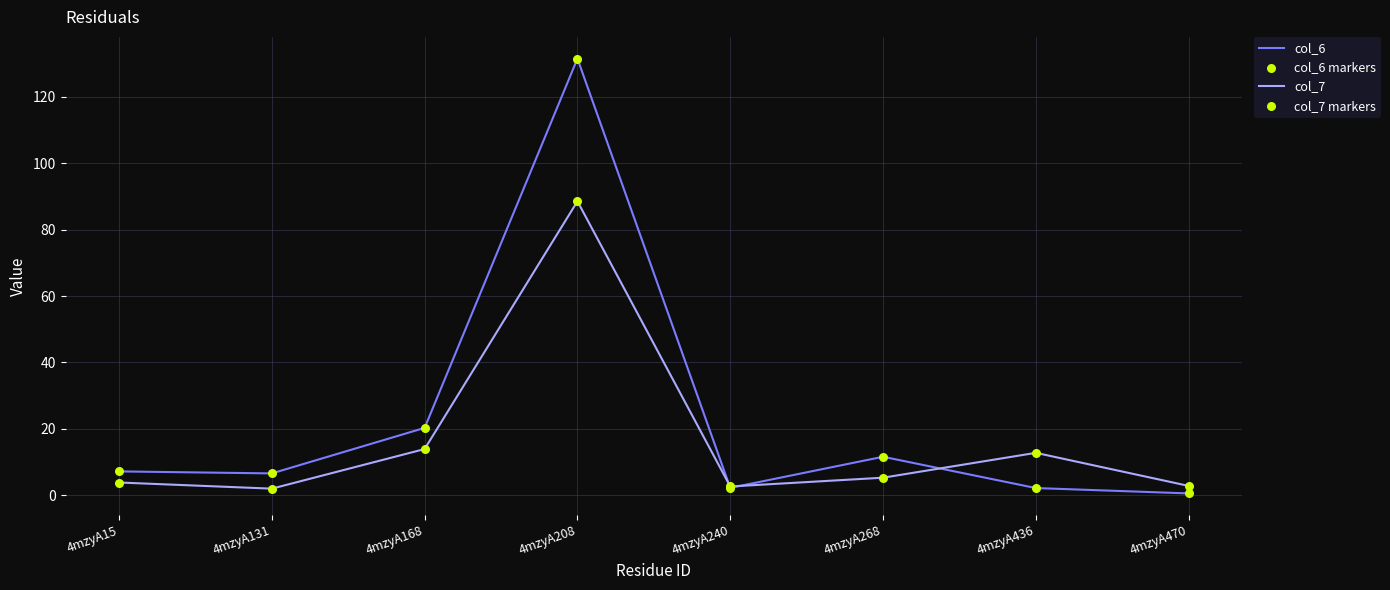

What is the difference between the highest and lowest values at 4mzyA268?

6.3